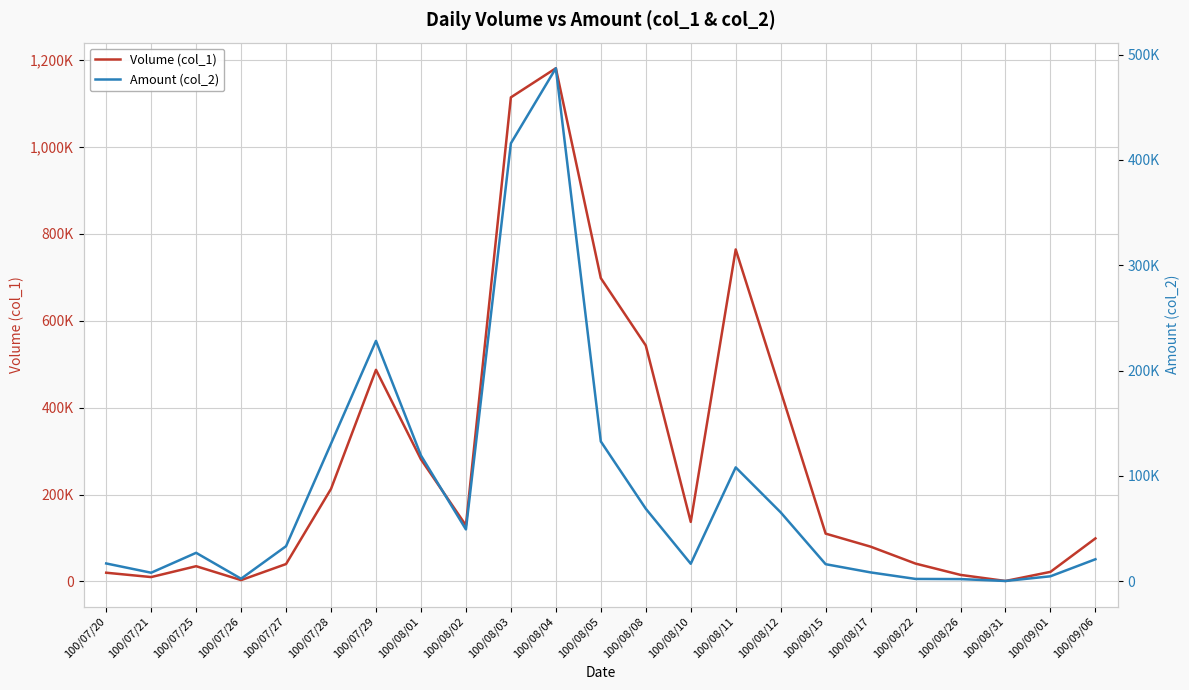

At 100/08/11, list the series in order from smallest to largest.

Amount (col_2), Volume (col_1)